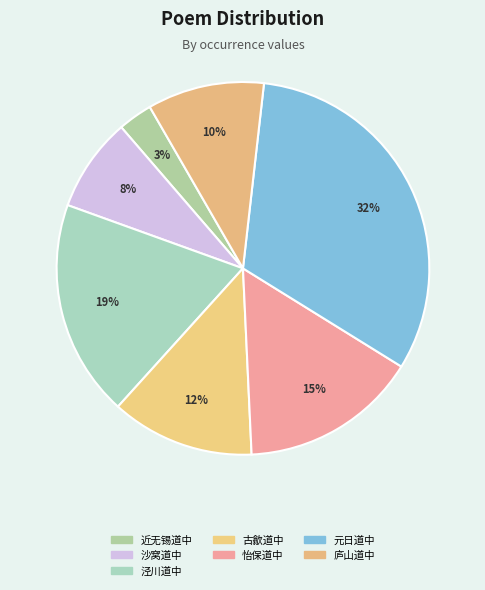

How many slices are in this pie chart?

7